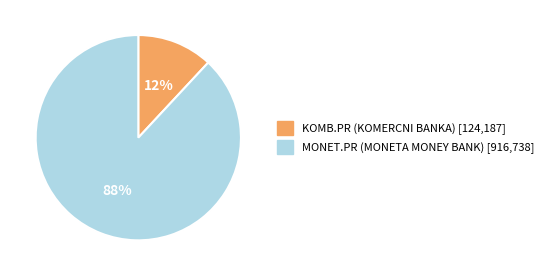

Count the number of slices in the pie.

2